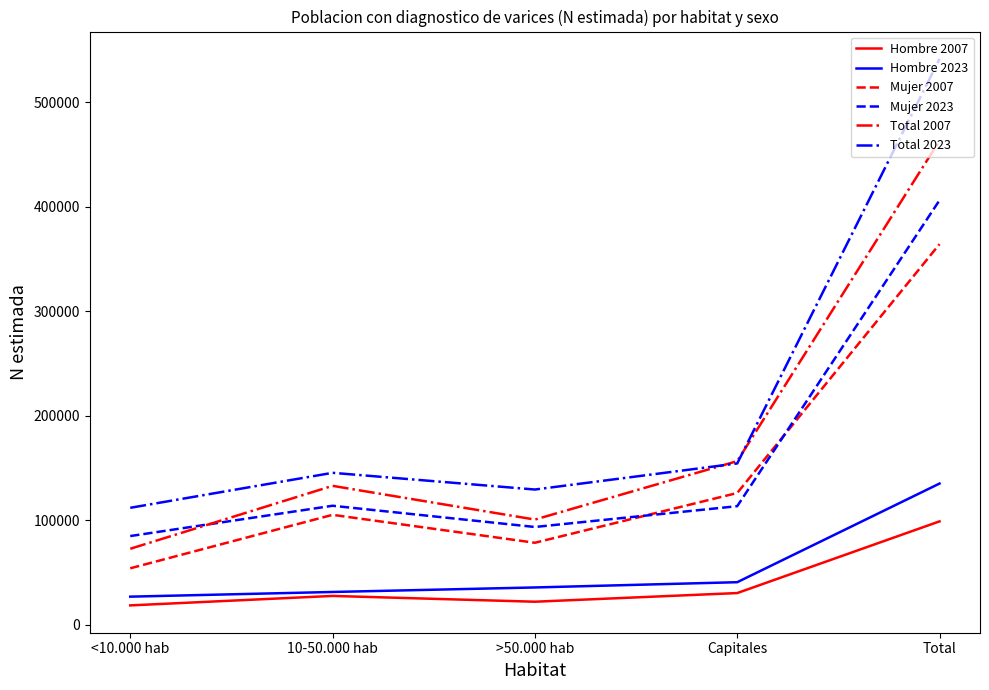

Which series changed the most between <10.000 hab and Total?

Total 2023